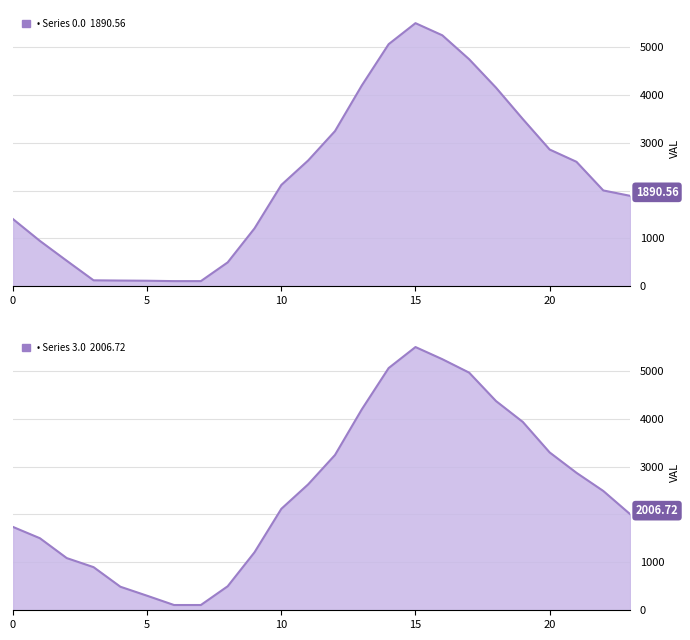

Where does the Series 0.0 series first go above 2117?

10